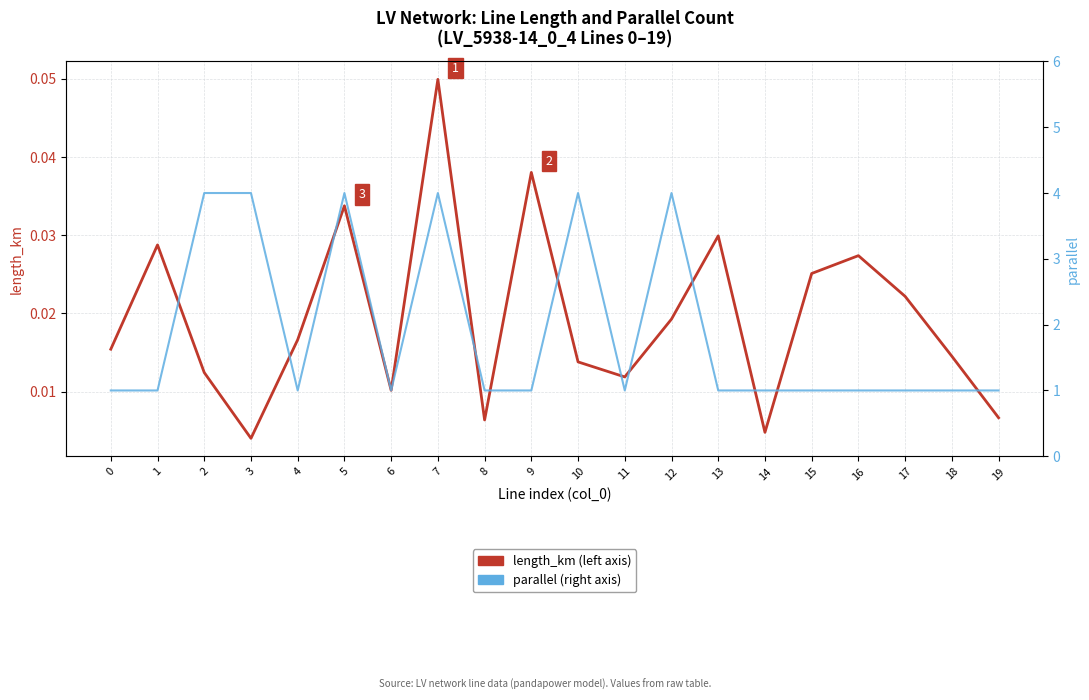

What are all the series names shown in the legend?

length_km, parallel